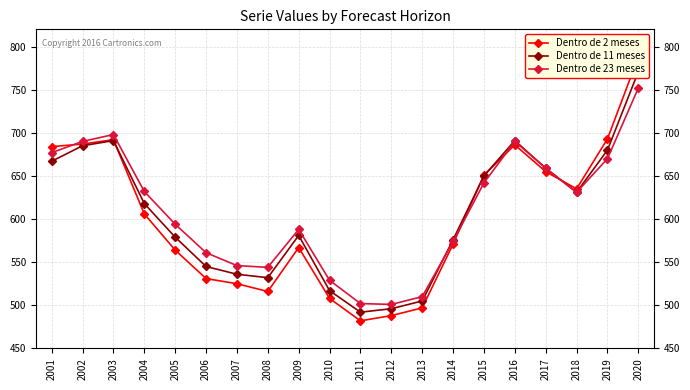

The value of Dentro de 2 meses at 2004 is 606. True or false?

True